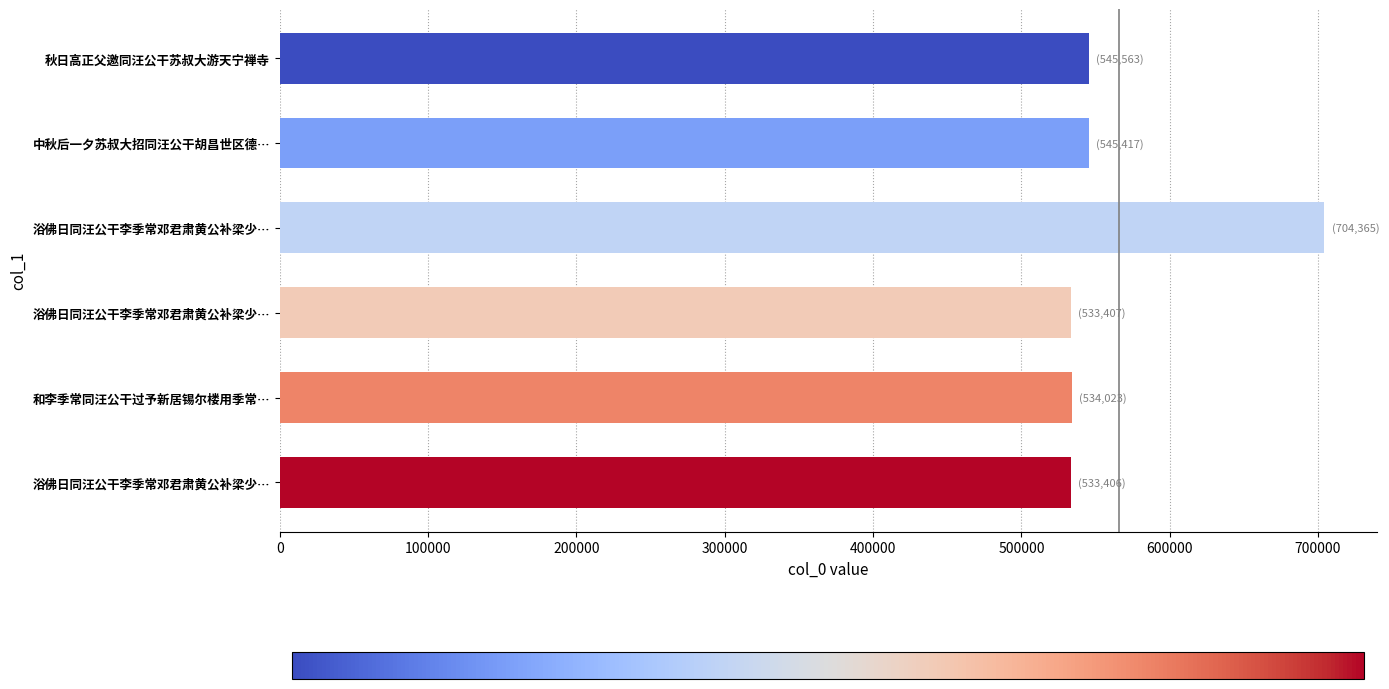

How many series are shown in this chart?

1